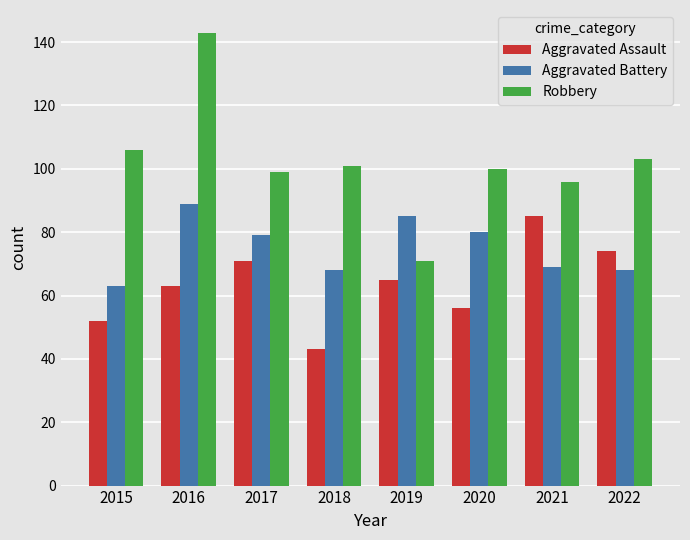

The value of Aggravated Battery at 2017 is 79. True or false?

True